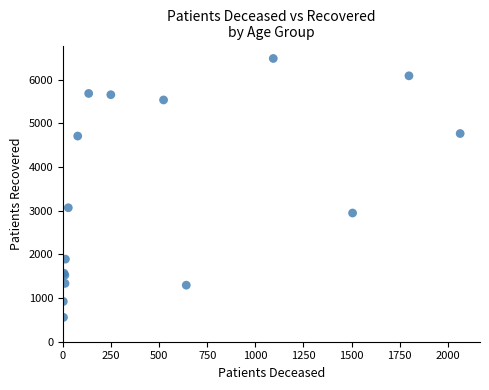

What Y value in the scatter plot is closest to 3523?

3069